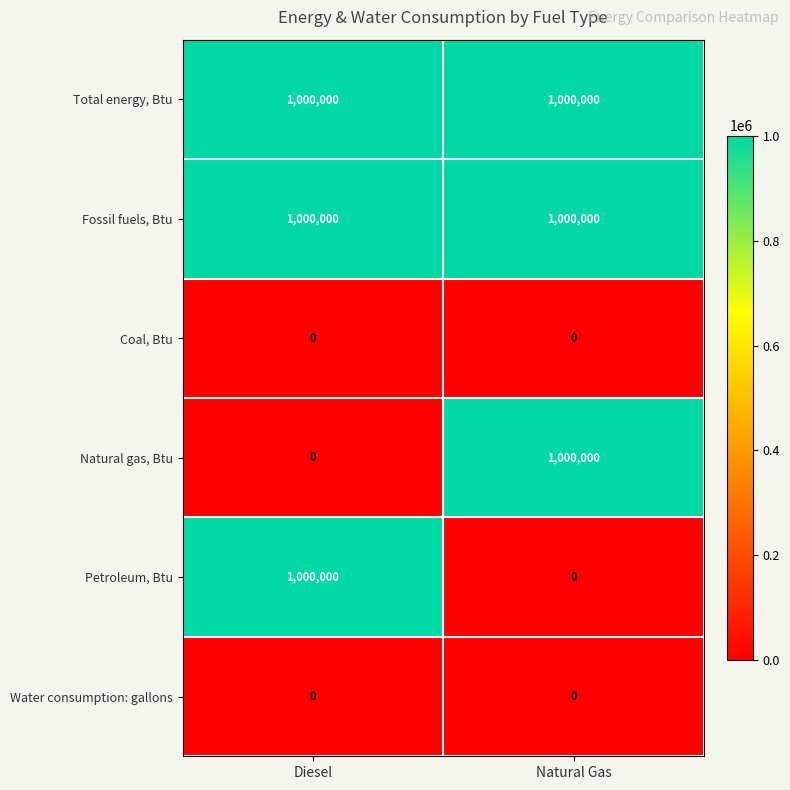

Is it true that Petroleum, Btu equals 1000000 at Diesel?

True